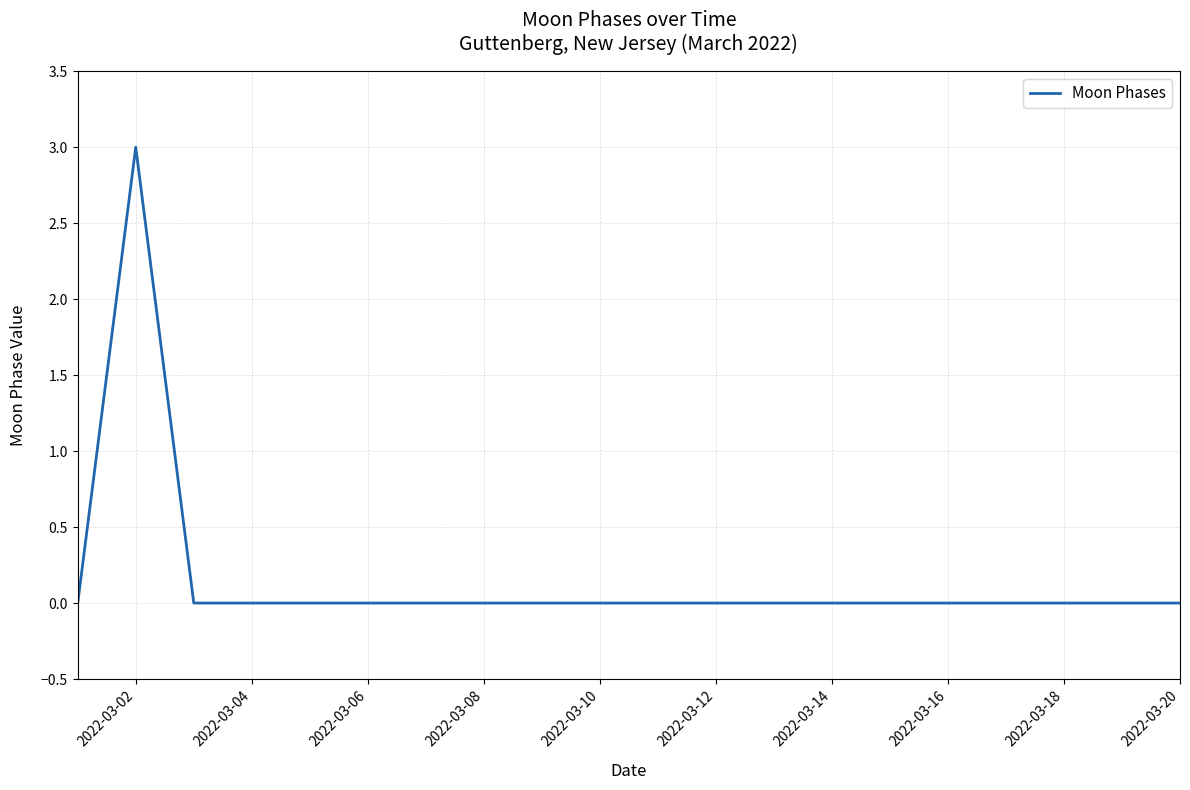

What is the difference between the maximum and minimum values?

3